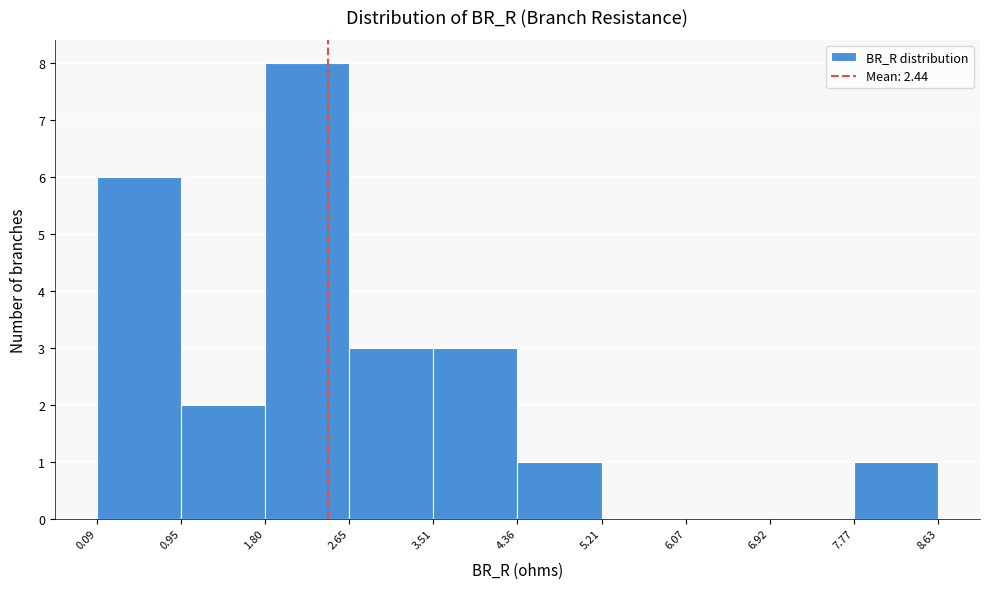

How tall is the bar that spans 3.51 to 4.36 on the x-axis? The values are not printed on the chart, so give them approximately, as read against the axis.

3